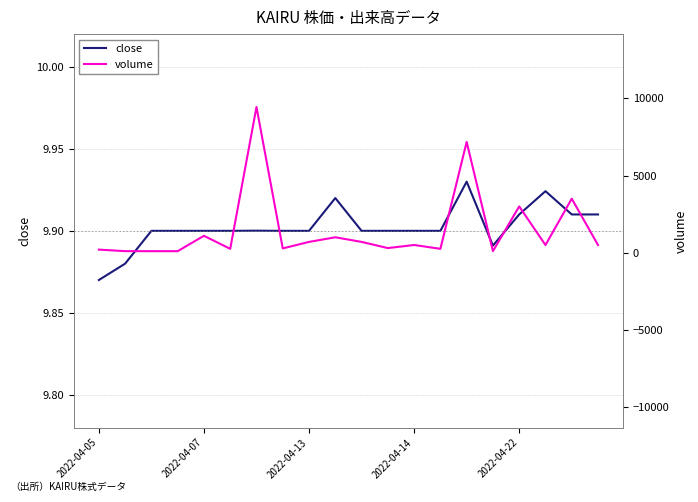

What is the highest value of the volume series?

9444.0